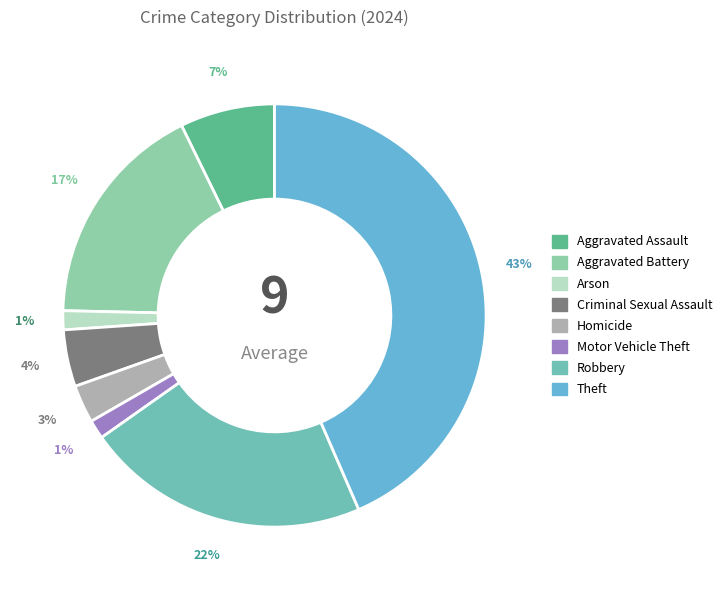

To the nearest percent, what percentage of the pie is Aggravated Battery?

17%